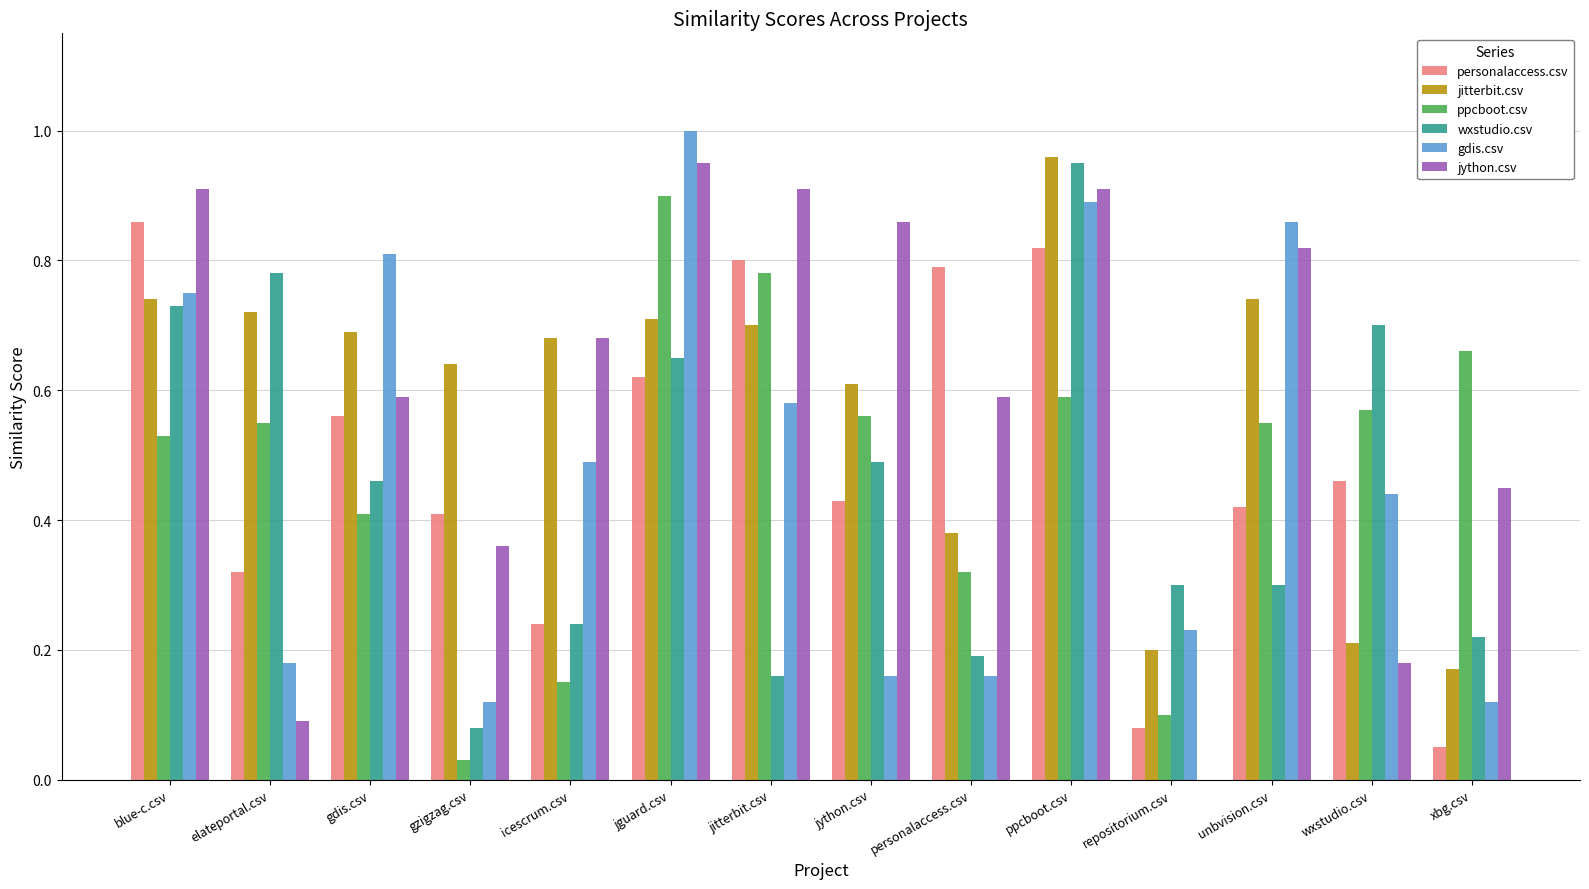

Which series has the largest range (max minus min)?

jython.csv